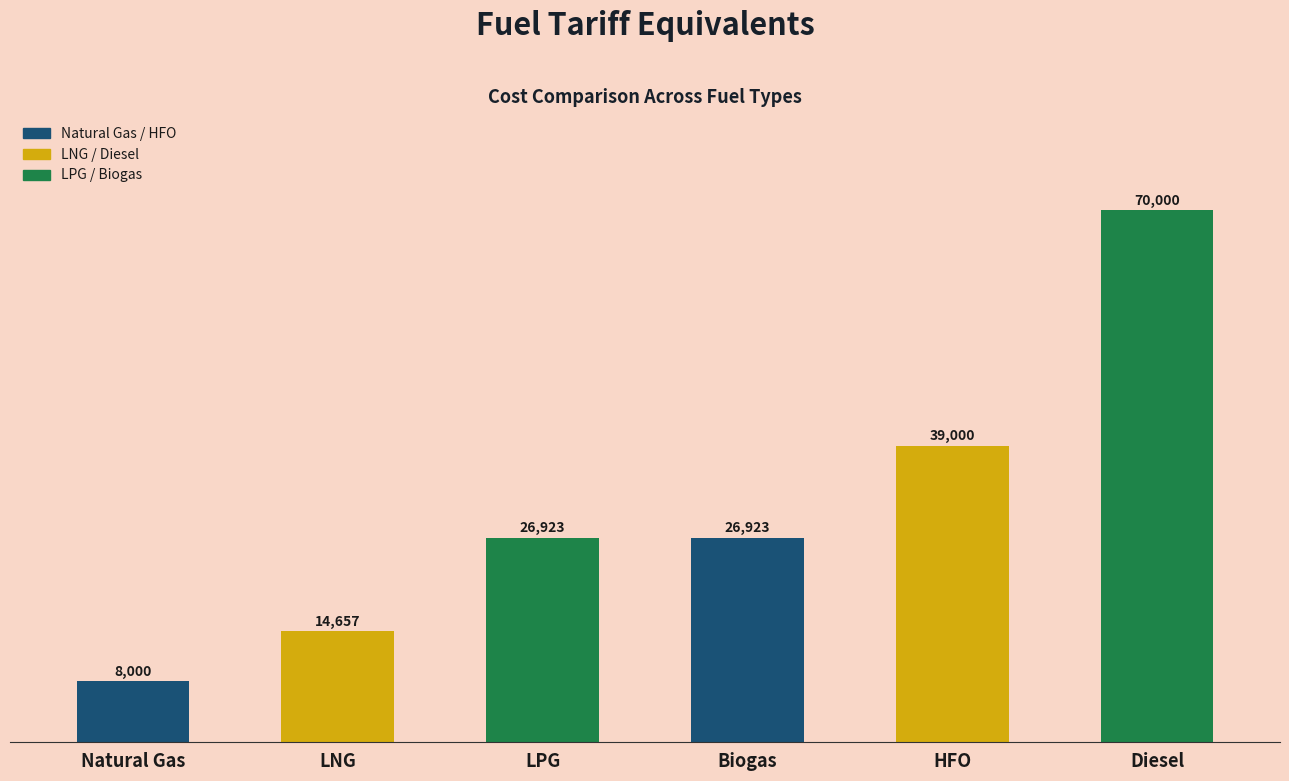

What is the ratio of the value at HFO to the value at LPG?

1.4